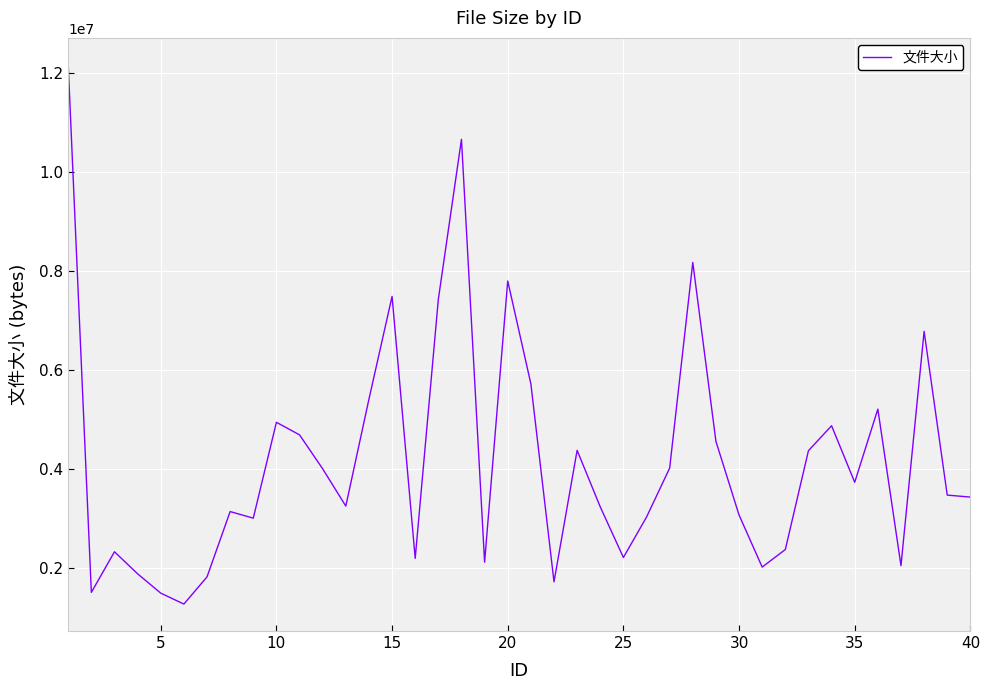

What is the greatest value displayed?

12166890